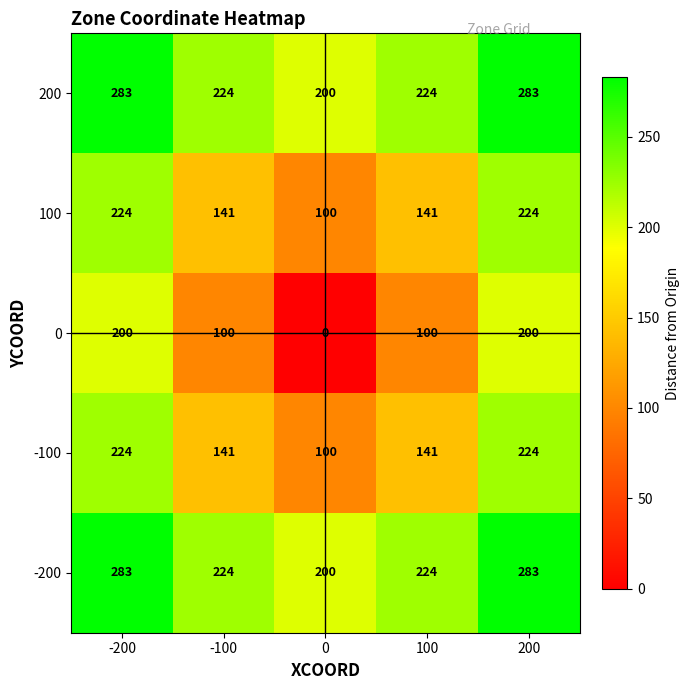

What is the total value across all series at -200?

1214